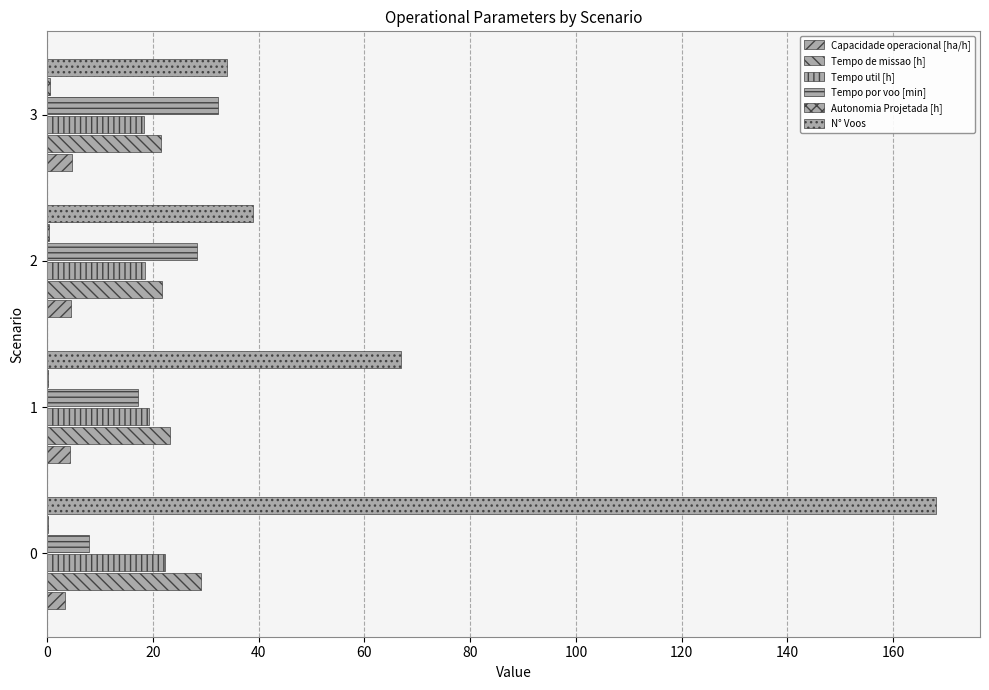

What is the difference between the maximum and minimum values in the Tempo de missao [h] series?

7.6